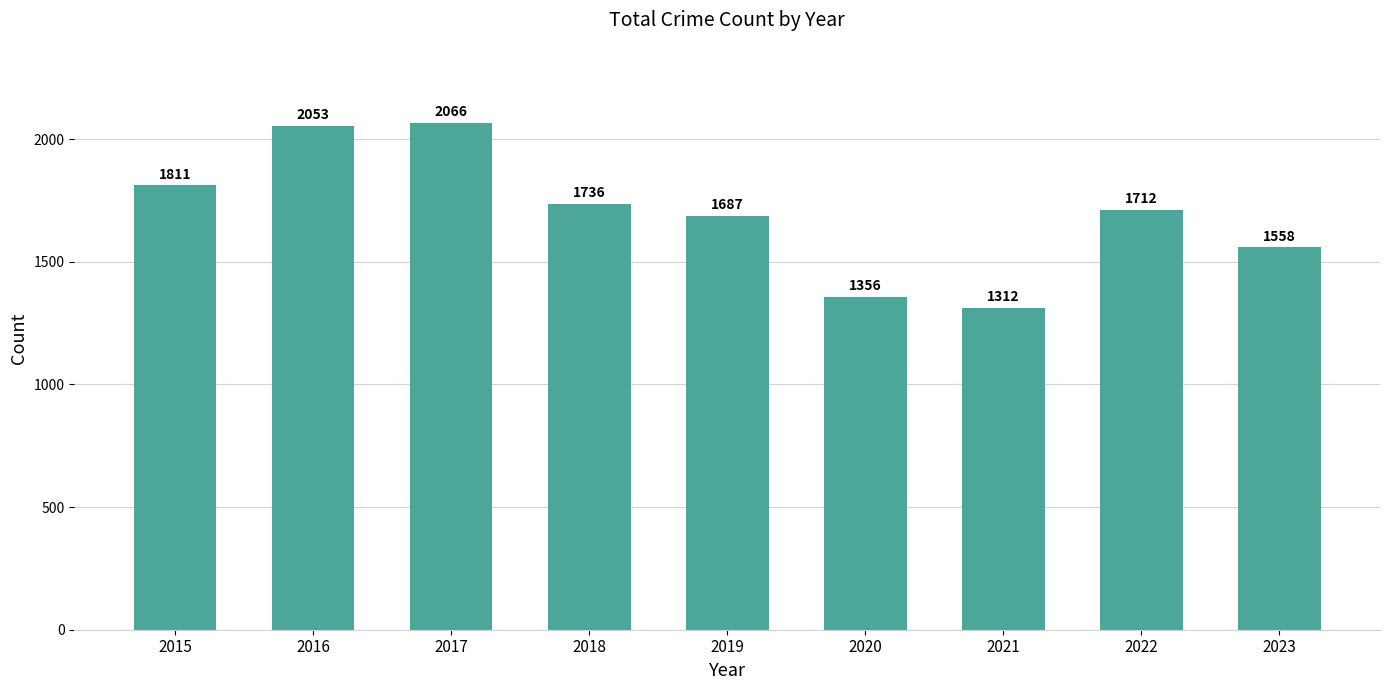

Reading right to left, what are all the values shown in this chart?

2023=1558	2022=1712	2021=1312	2020=1356	2019=1687	2018=1736	2017=2066	2016=2053	2015=1811